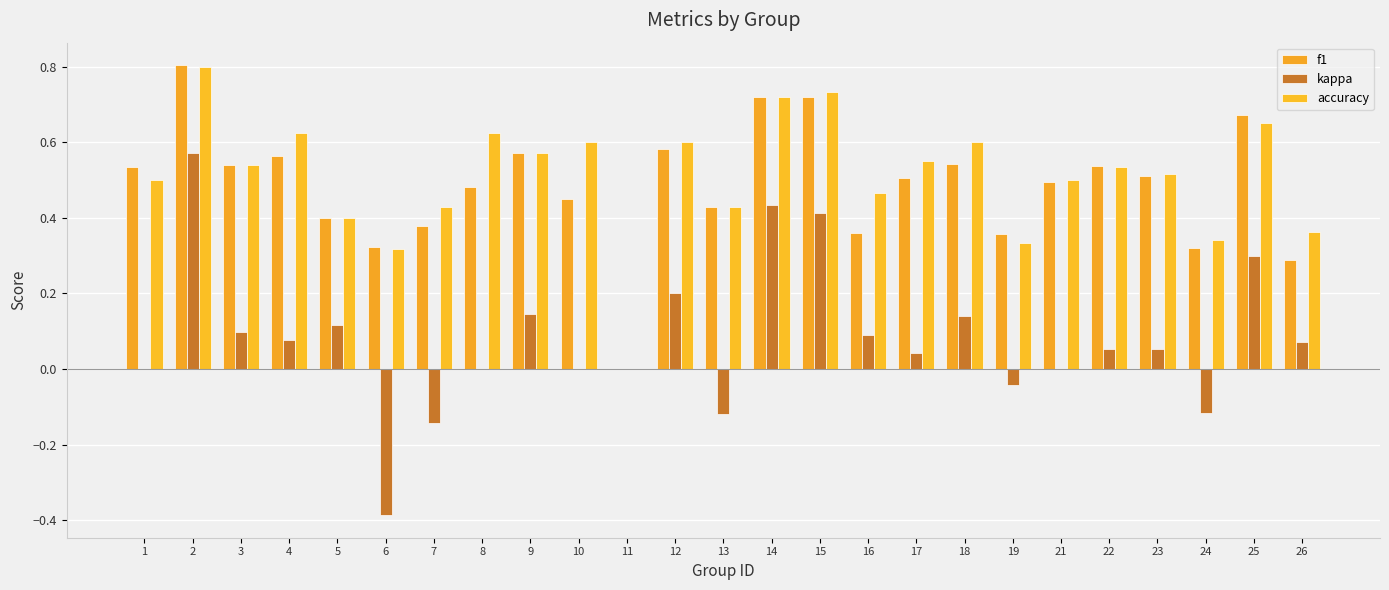

Rank the series by their maximum value, from highest to lowest.

f1, accuracy, kappa